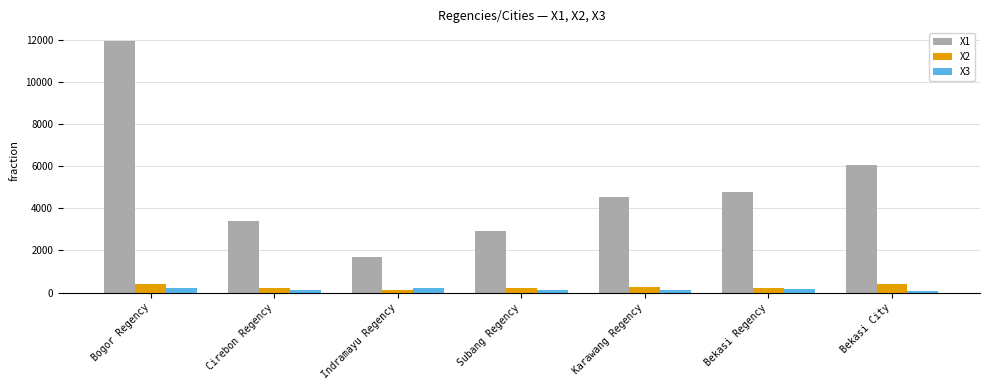

What is the sum of all X3 values?

1048